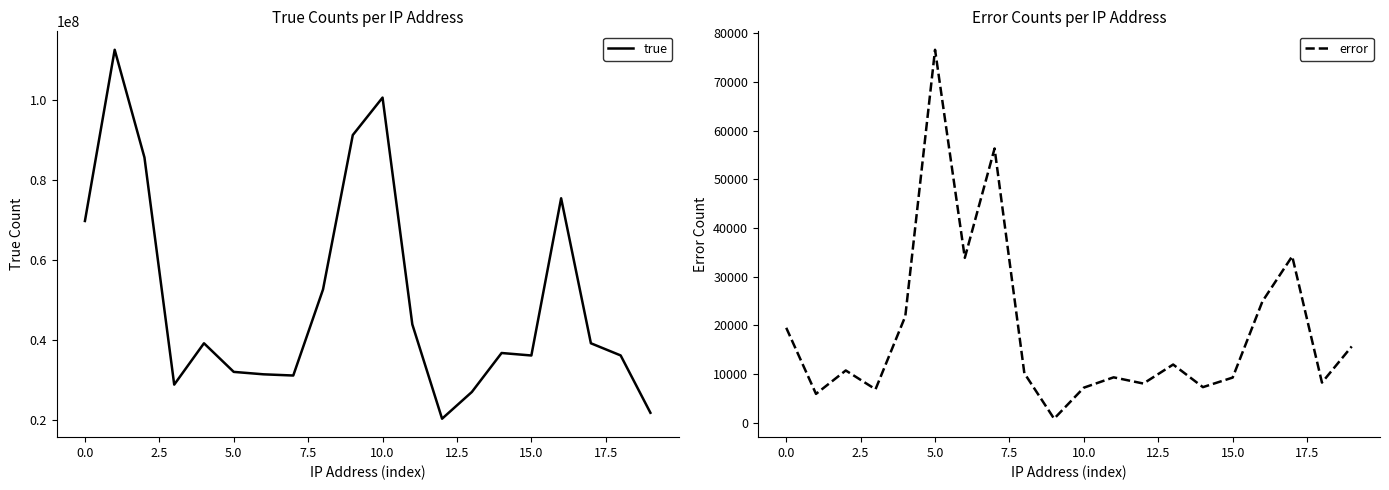

True or false: error has a value of 4824 at 0.0.

False